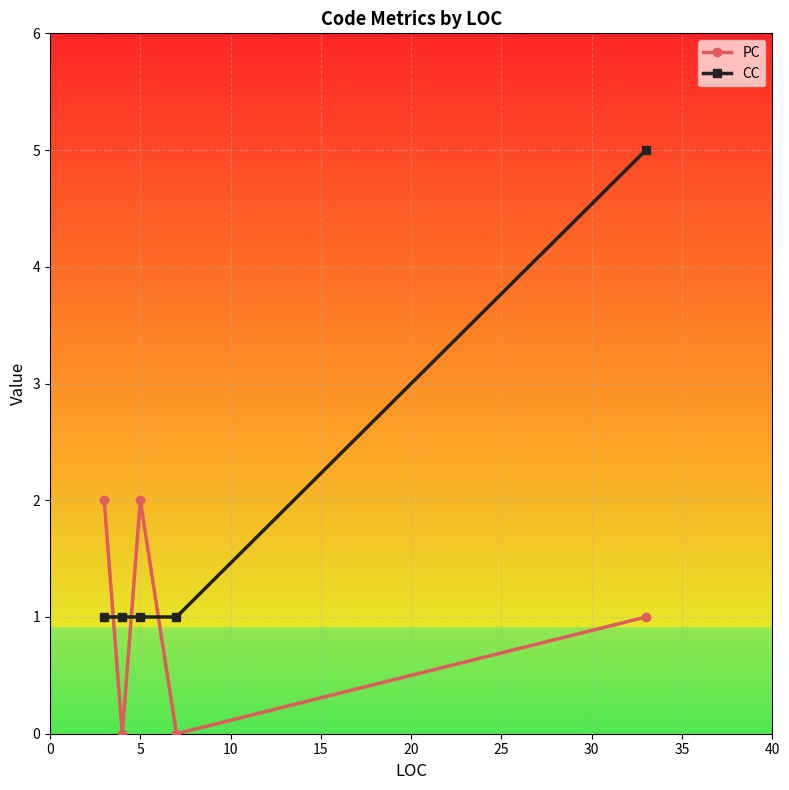

Rank the series by their maximum value, from lowest to highest.

PC, CC